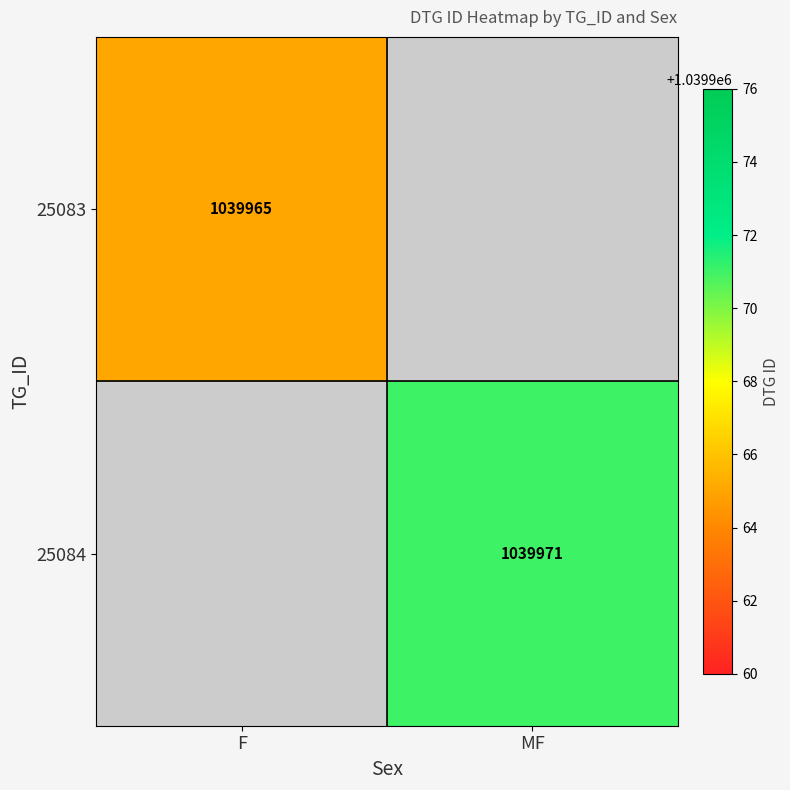

The 25083 series shows 434207 at F. True or false?

False